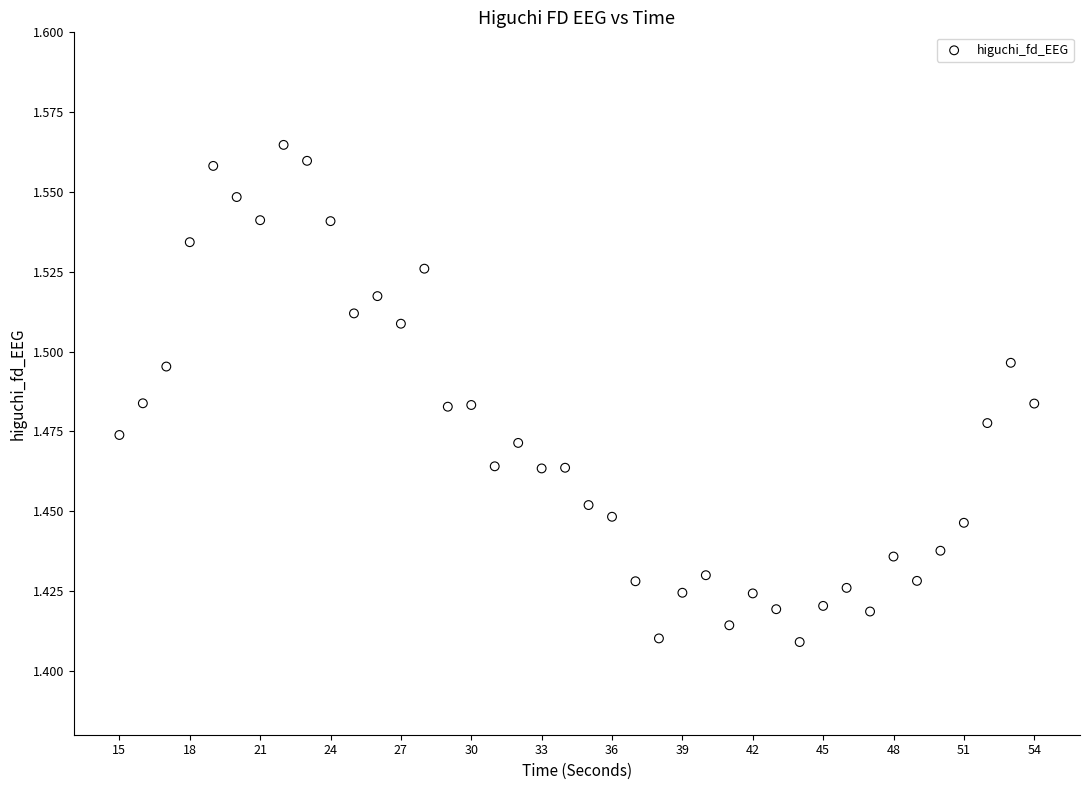

What is the range of X values (max minus min)?

39.0